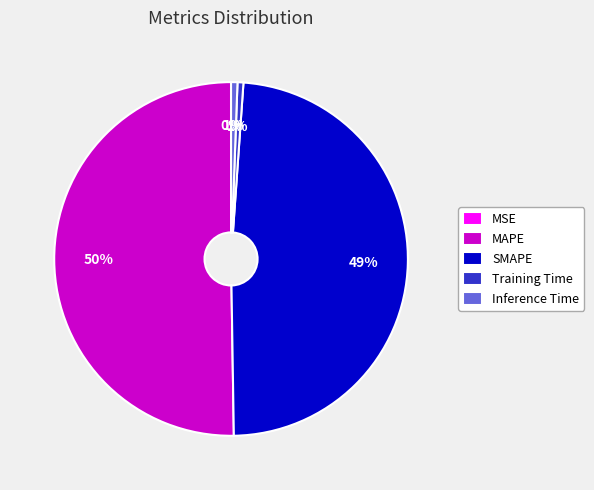

What percentage is the MAPE slice, to the nearest percent?

50%